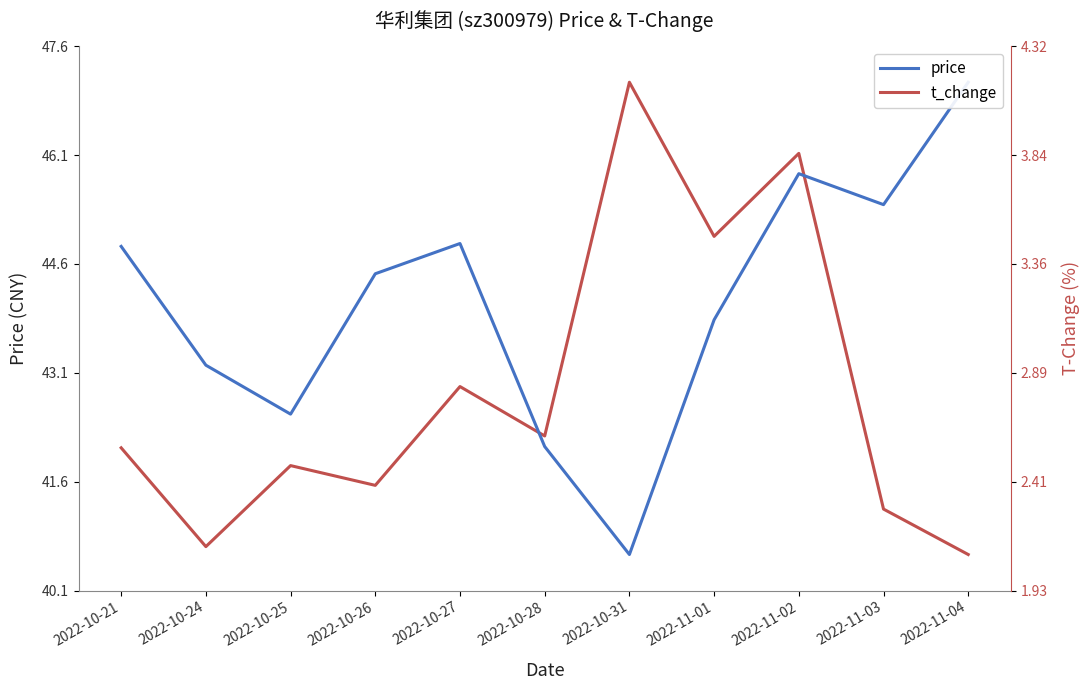

List the series in order of their overall mean, highest first.

price, t_change